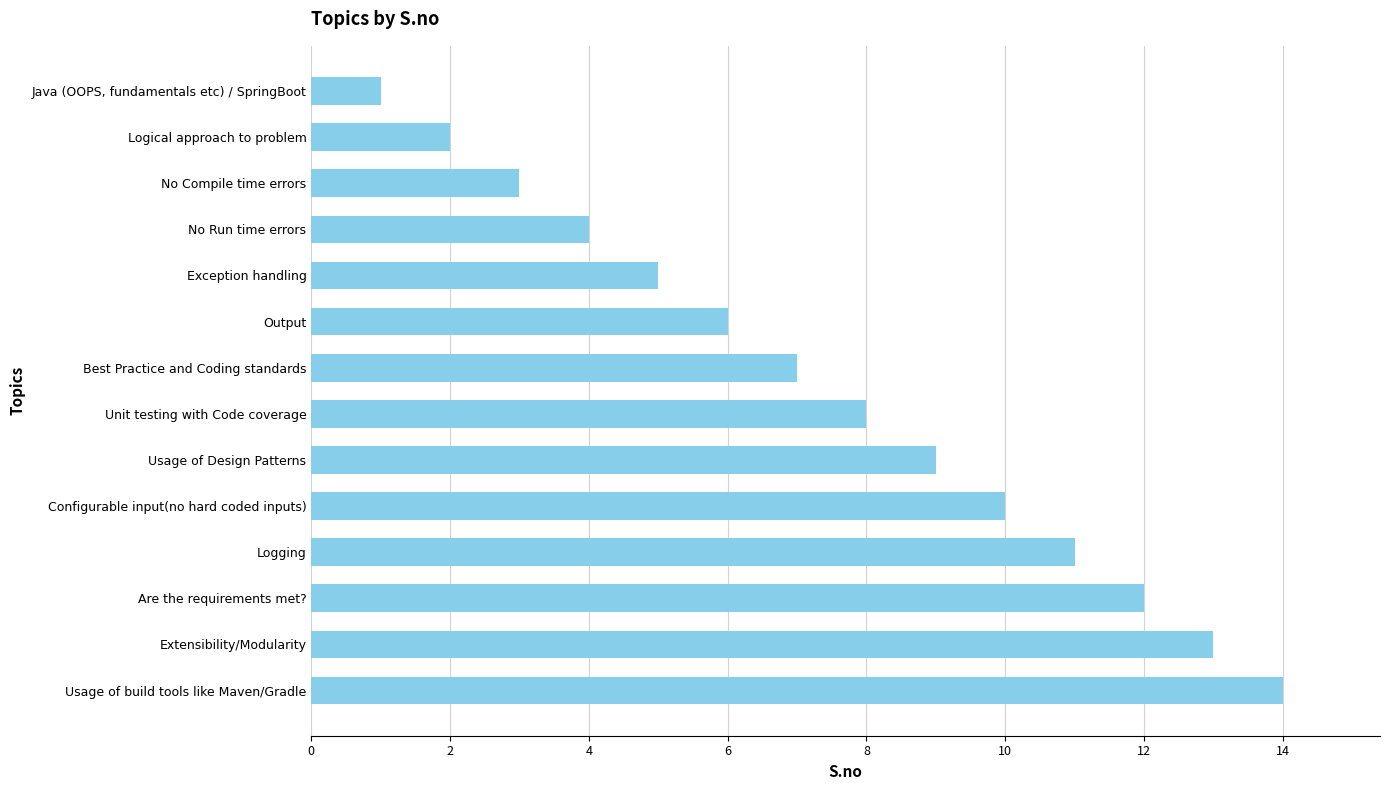

True or false: the data shows 3 at Are the requirements met?.

False